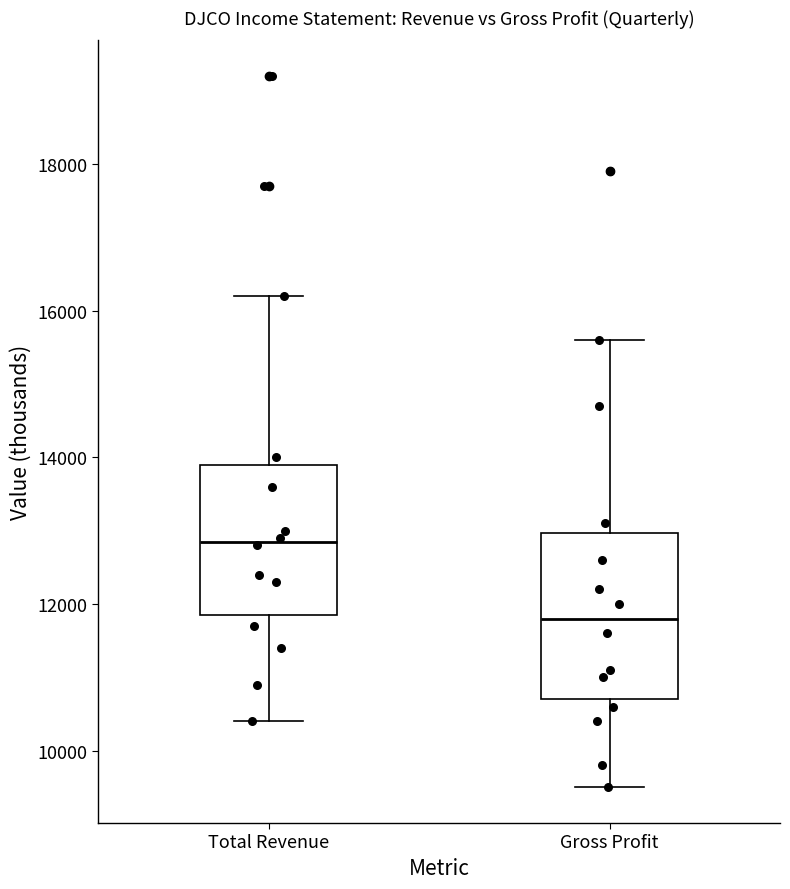

Reading left to right, read every box against the y-axis: the position of its median line, the range the box covers, and the ends of its whiskers. The values are not printed on the chart, so give them approximately, as read against the axis.

Total Revenue: median 12800, box 11800 to 14000, whiskers 10400 to 16200
Gross Profit: median 11800, box 10800 to 13000, whiskers 9600 to 15600